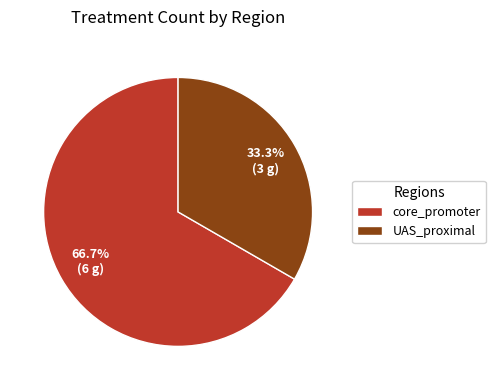

To the nearest percent, what is the average slice percentage?

50%